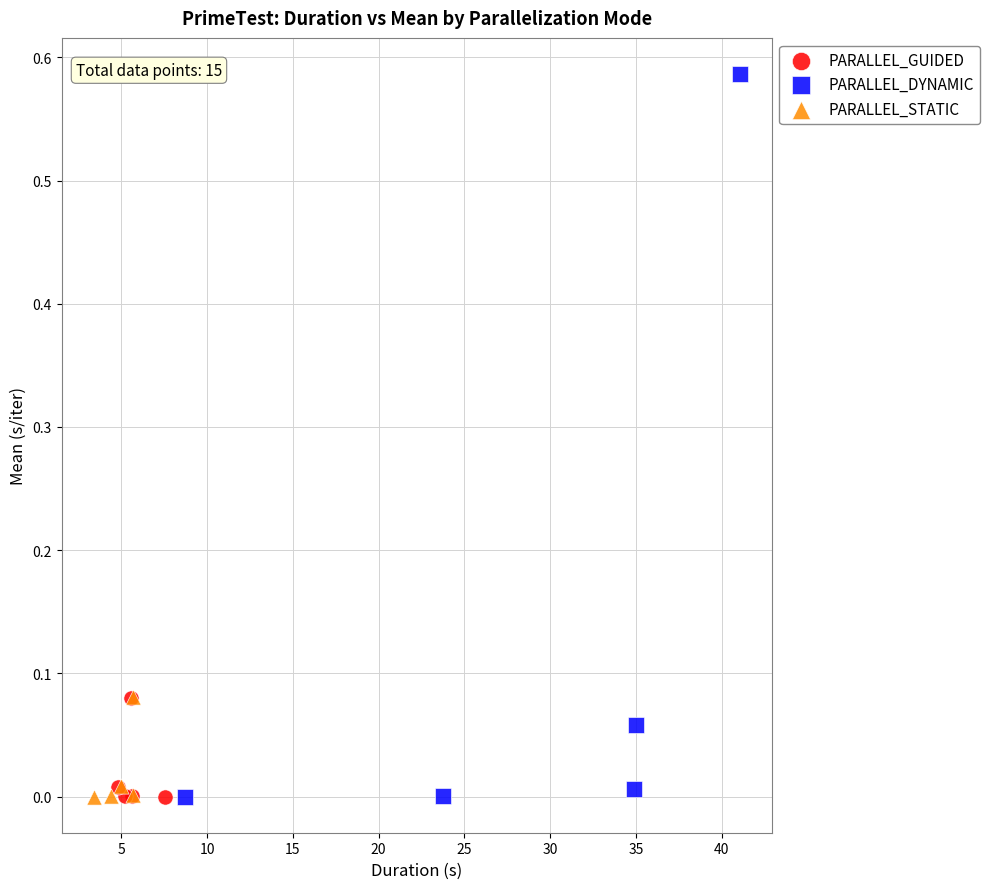

Which series has the widest spread of Y values?

PARALLEL_DYNAMIC